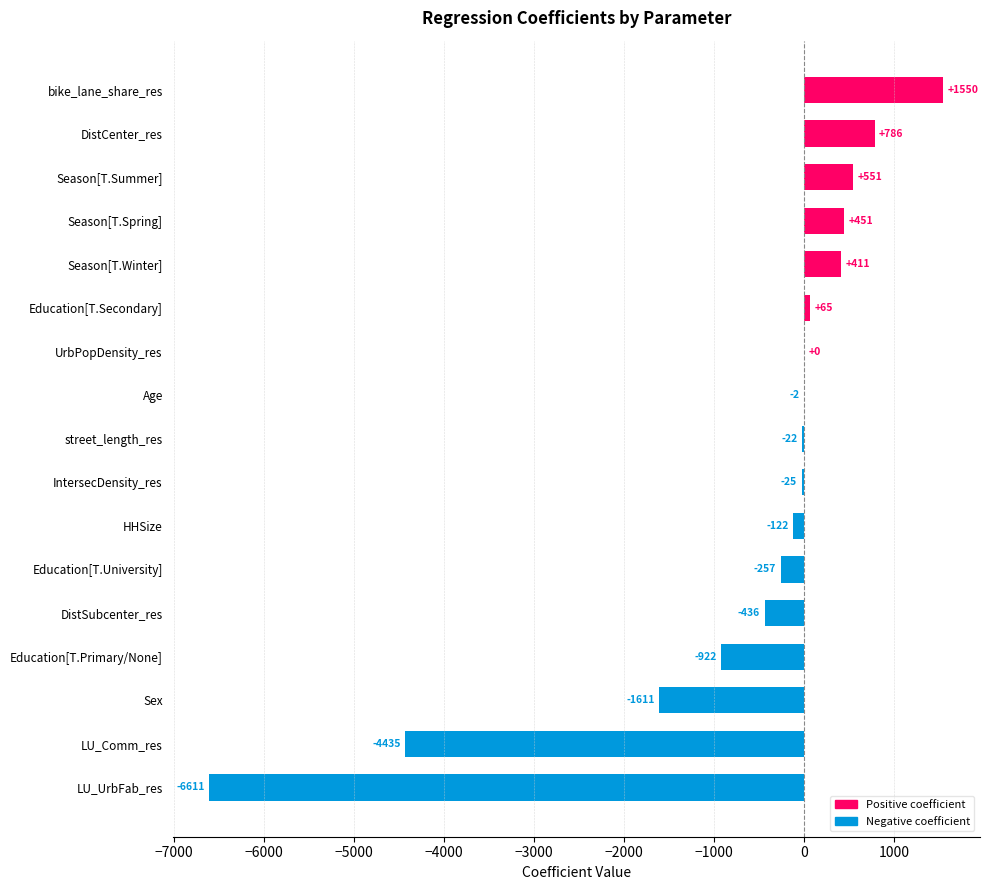

Count the number of categories in the chart.

17